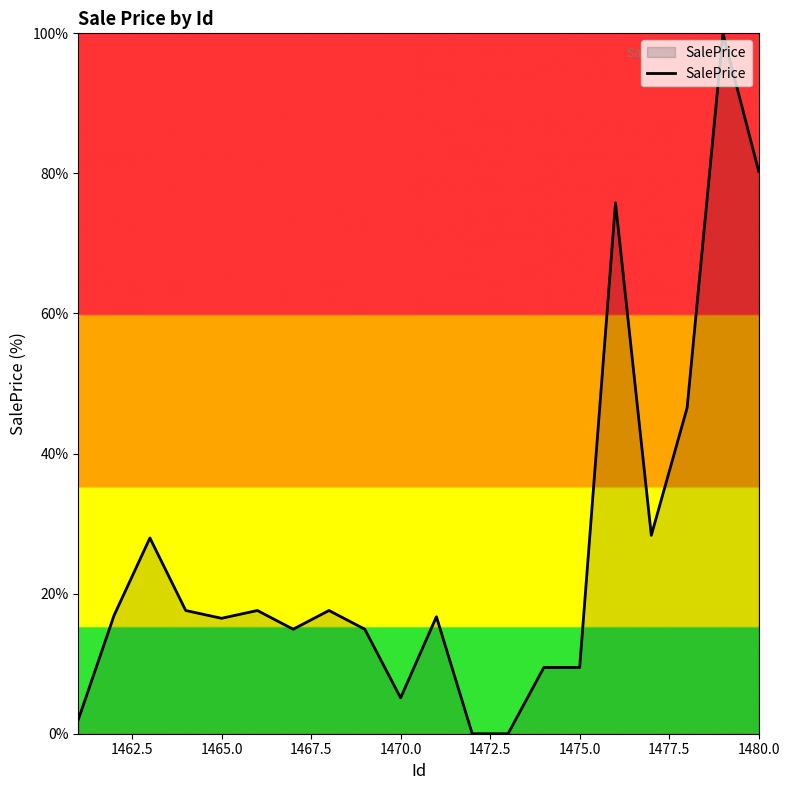

What is the difference between the maximum and minimum values?

100.0